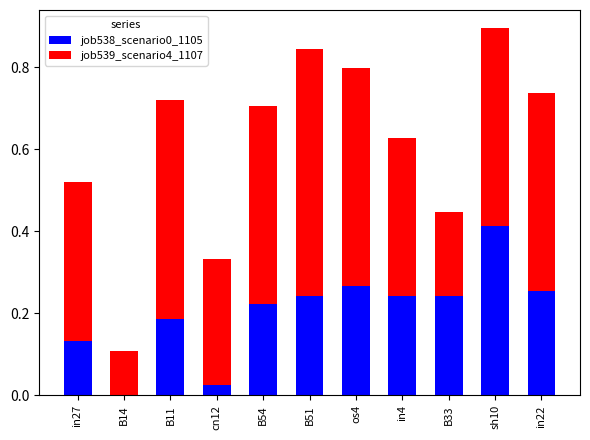

Which category has the highest value in the job538_scenario0_1105 series?

sh10